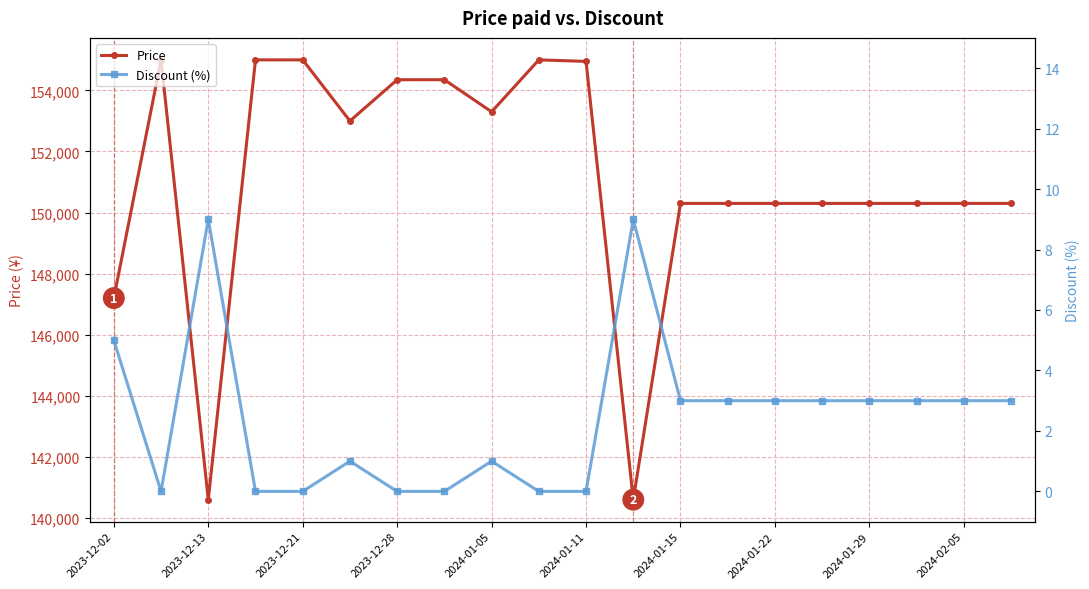

Where is Price nearest to the value 147800?

2023-12-02